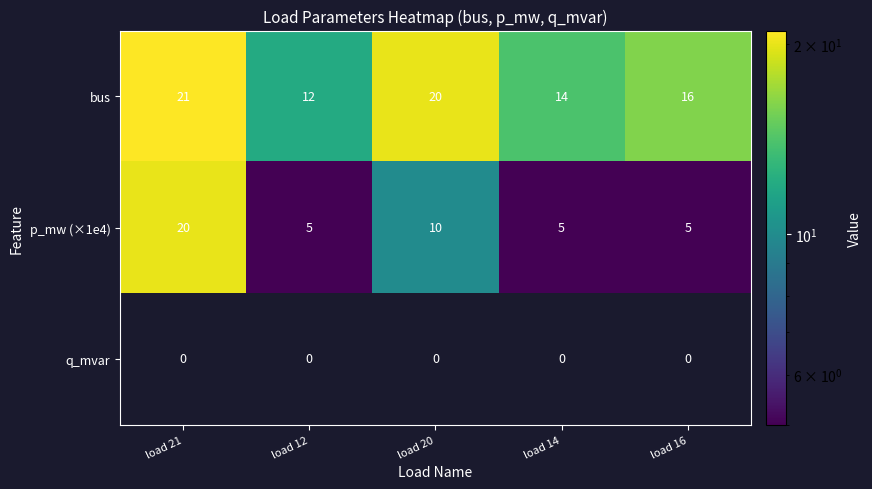

What is the greatest value displayed?

21.0